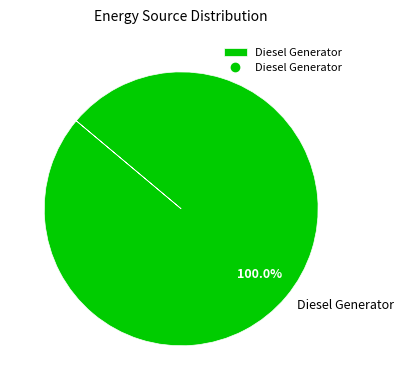

Rank the categories by value from highest to lowest.

Diesel Generator